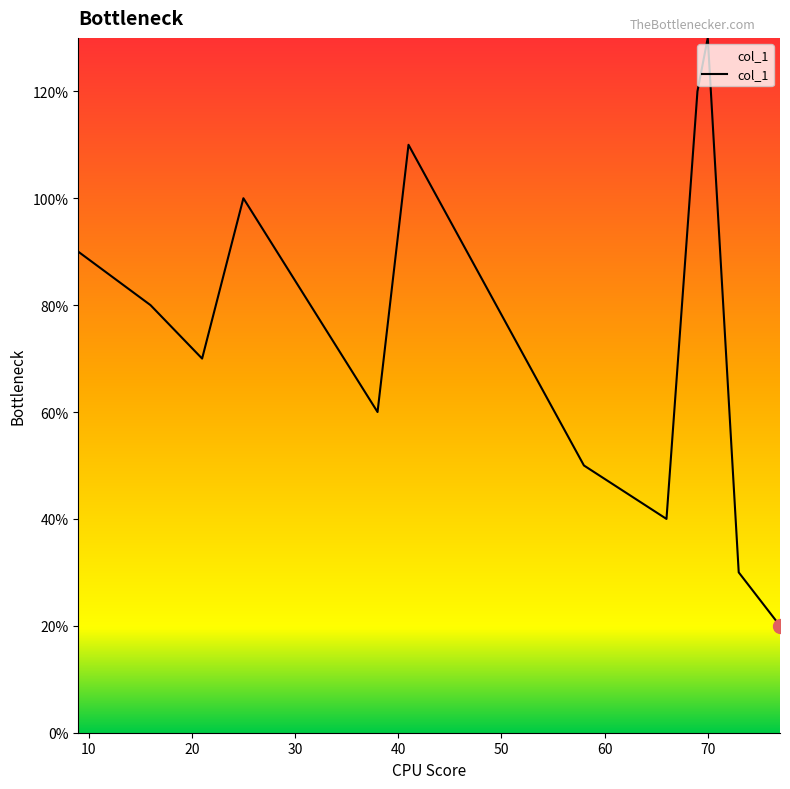

Is this an area chart (filled region under the line)?

Yes